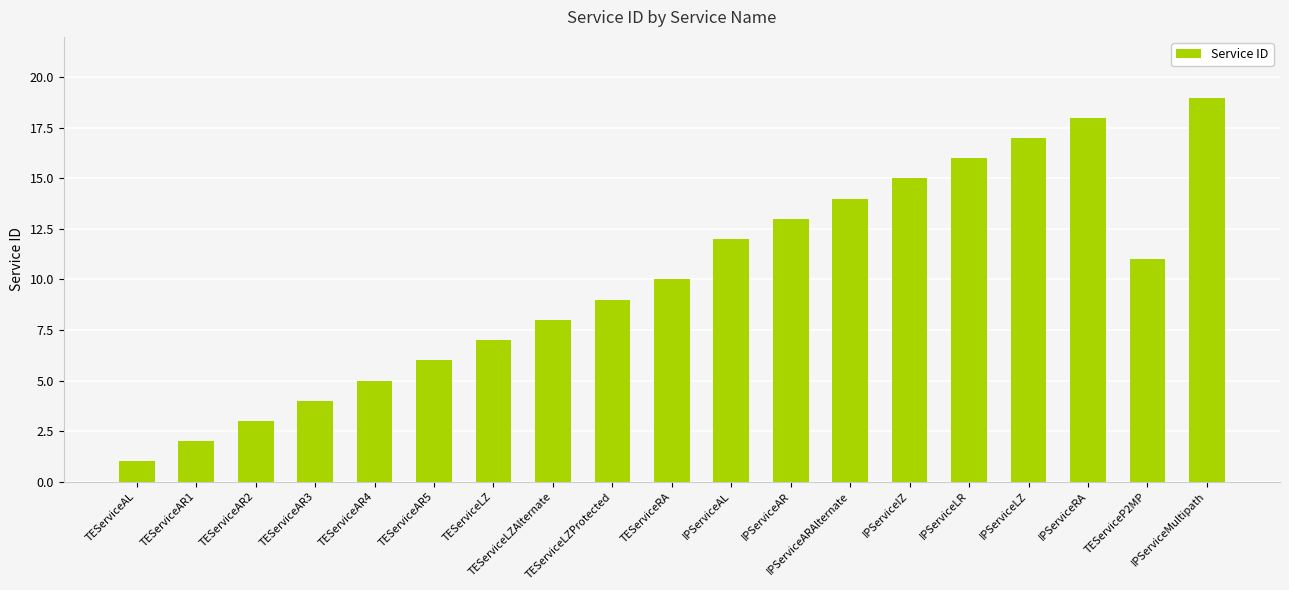

At which label is the value closest to 10?

TEServiceRA